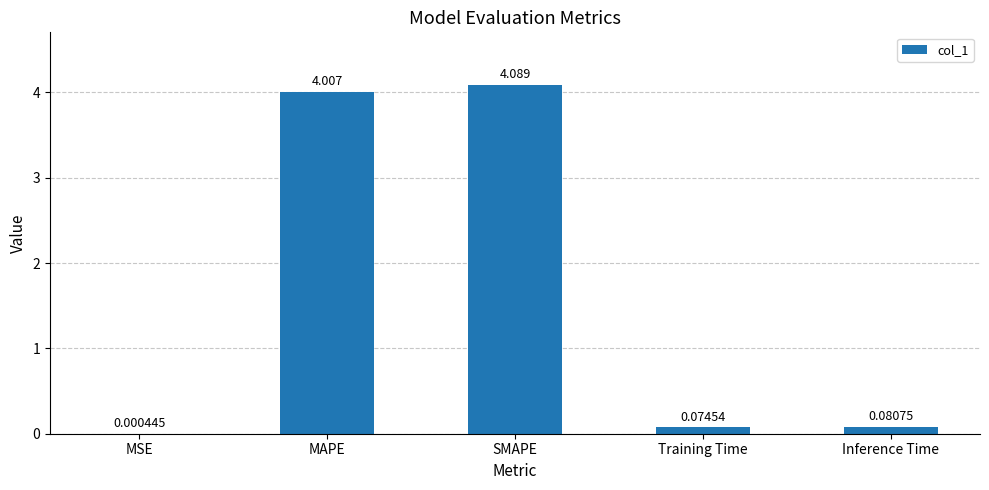

What is the change in value from MSE to Training Time?

+0.1